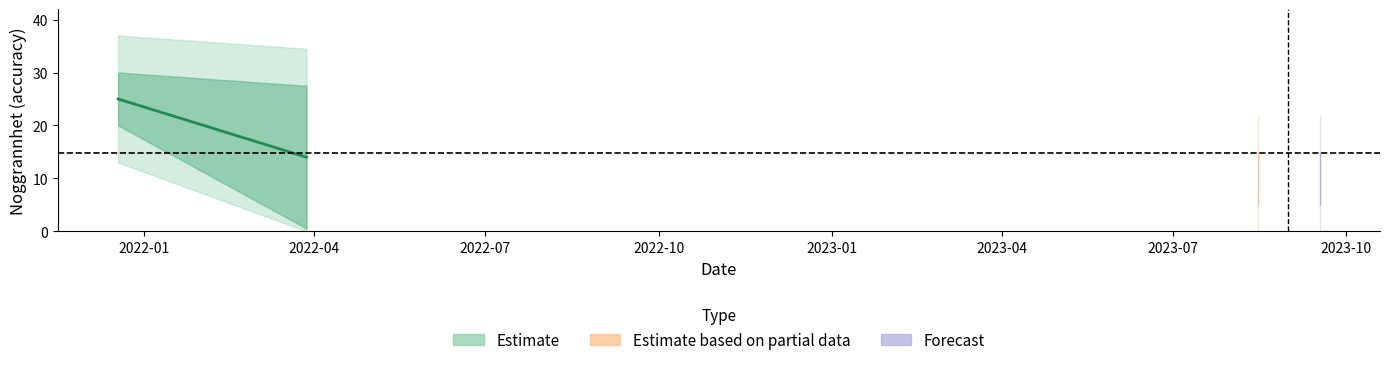

Where is the data nearest to the value 13?

7